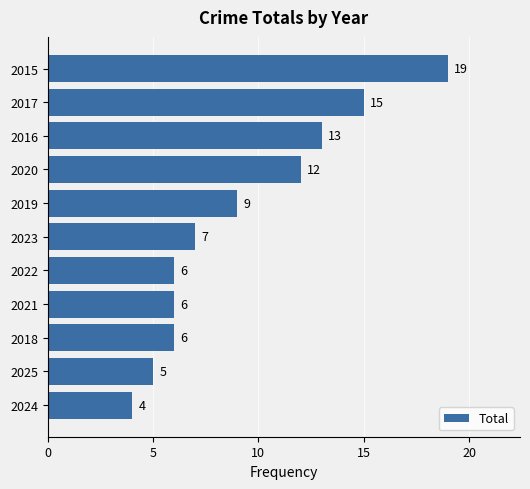

Where is the data nearest to the value 11?

2020